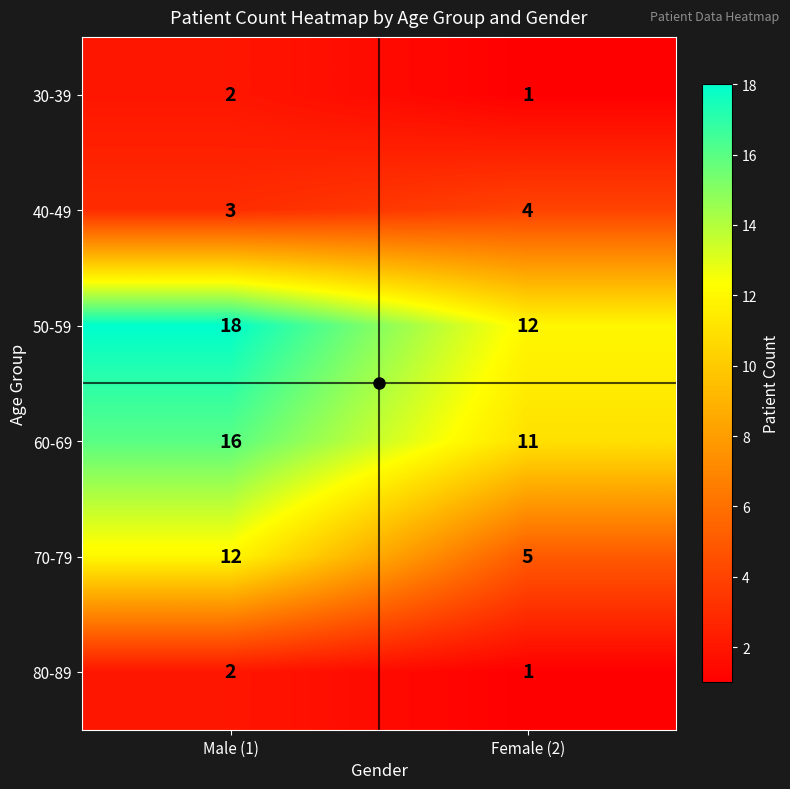

True or false: 70-79 has a value of 5 at Female (2).

True